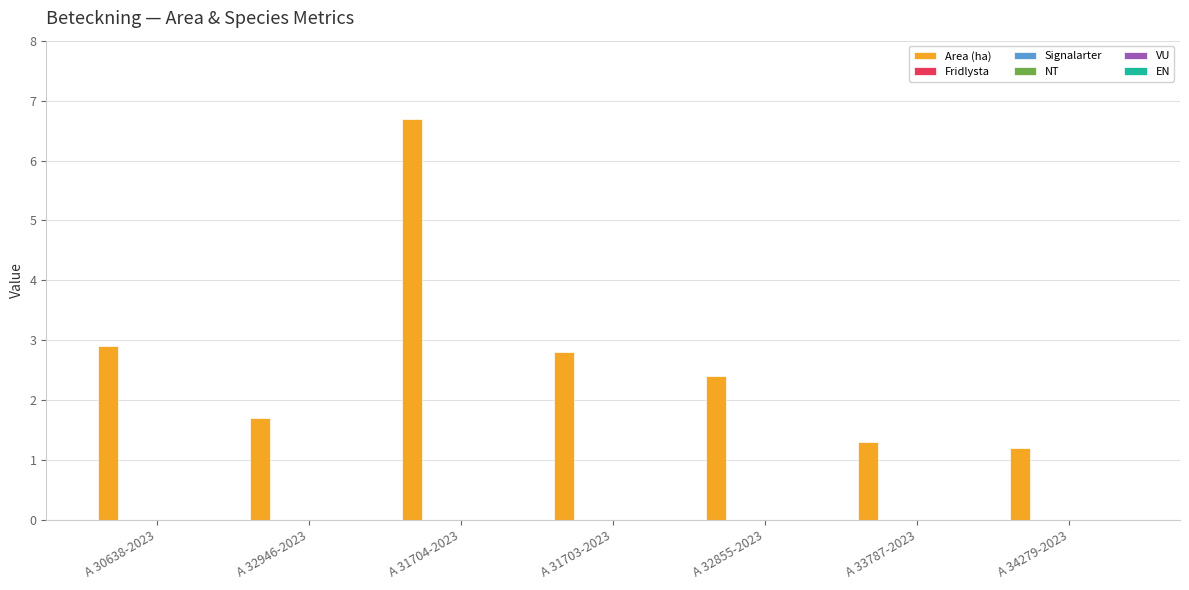

What is the value of the 1st bar from the left?

2.9